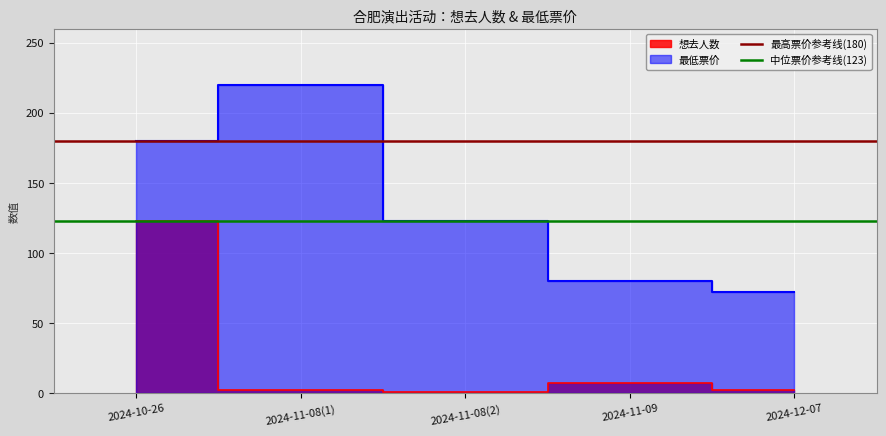

Which category has the lowest value in the 中位票价参考线(123) series?

2024-10-26